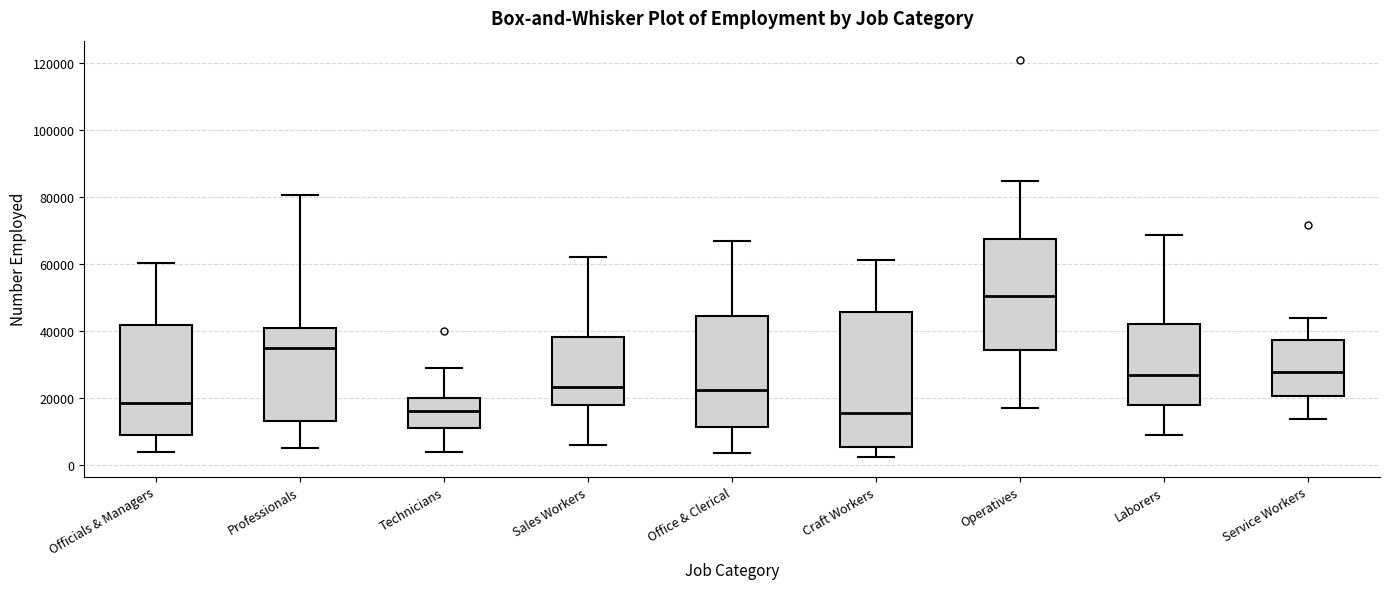

Reading left to right, transcribe this box plot: for each box, give where its median line is, the range the box spans, and where its two whiskers end, as read against the y-axis. The values are not printed on the chart, so give them approximately, as read against the axis.

Officials & Managers: median 18000, box 10000 to 42000, whiskers 4000 to 60000
Professionals: median 34000, box 14000 to 40000, whiskers 4000 to 80000
Technicians: median 16000, box 12000 to 20000, whiskers 4000 to 28000
Sales Workers: median 24000, box 18000 to 38000, whiskers 6000 to 62000
Office & Clerical: median 22000, box 12000 to 44000, whiskers 4000 to 68000
Craft Workers: median 16000, box 6000 to 46000, whiskers 2000 to 62000
Operatives: median 50000, box 34000 to 68000, whiskers 18000 to 84000
Laborers: median 26000, box 18000 to 42000, whiskers 8000 to 68000
Service Workers: median 28000, box 20000 to 38000, whiskers 14000 to 44000